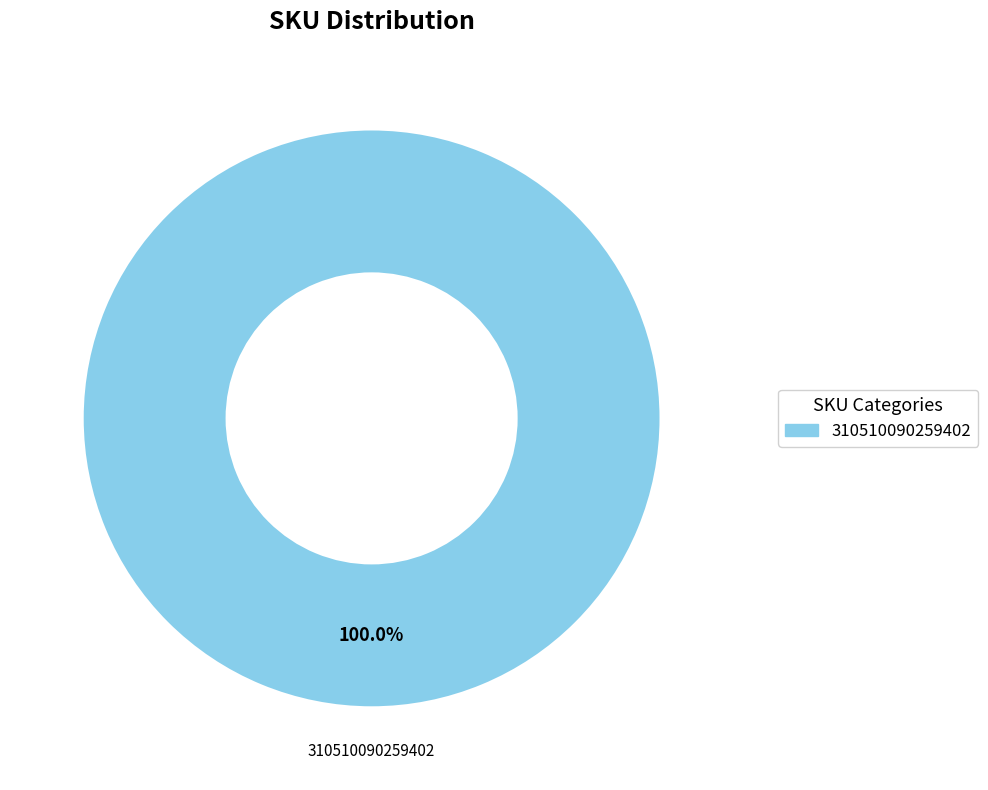

Is there any slice that represents more than half of the pie?

Yes